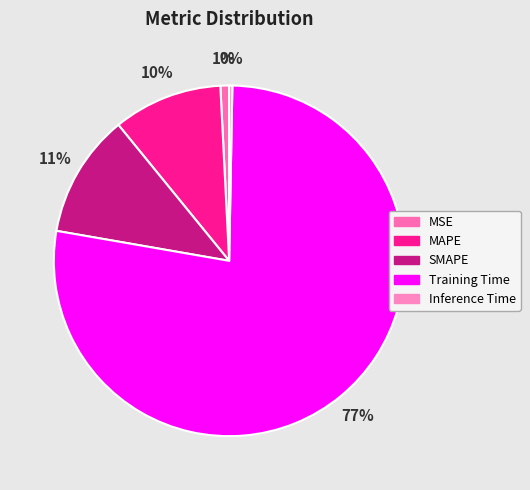

Do MAPE and MSE together represent more than half of the pie?

No